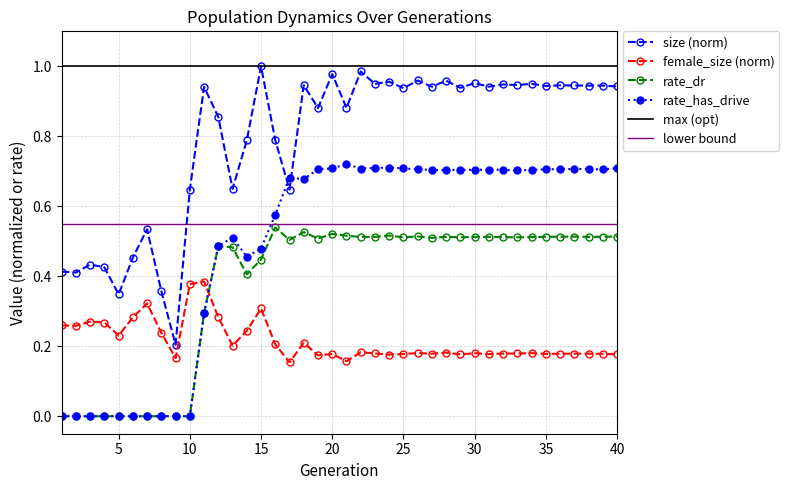

What value does the rate_has_drive series have at 34?

0.7